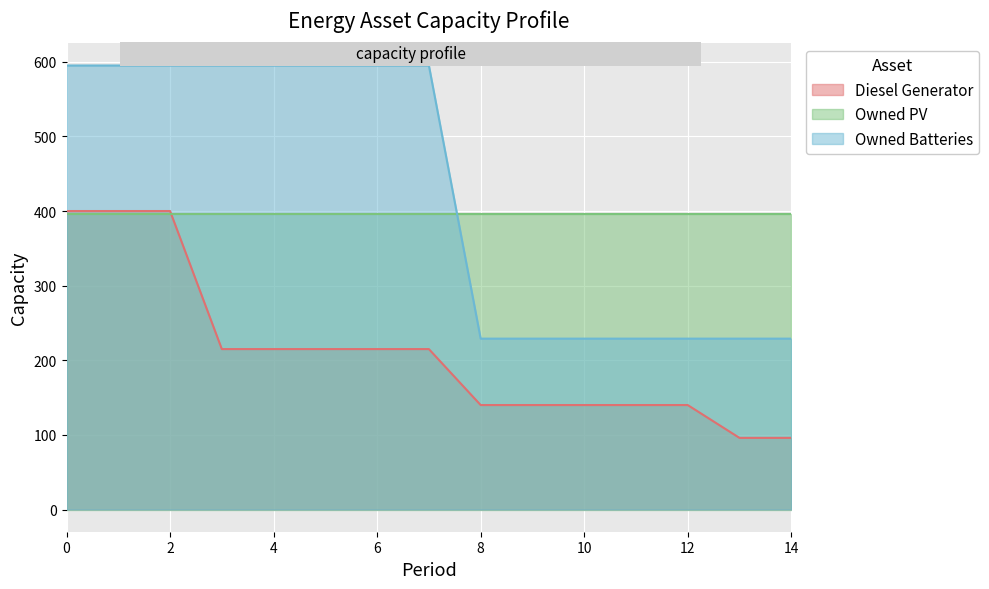

What is the sum of all Owned Batteries values?

6363